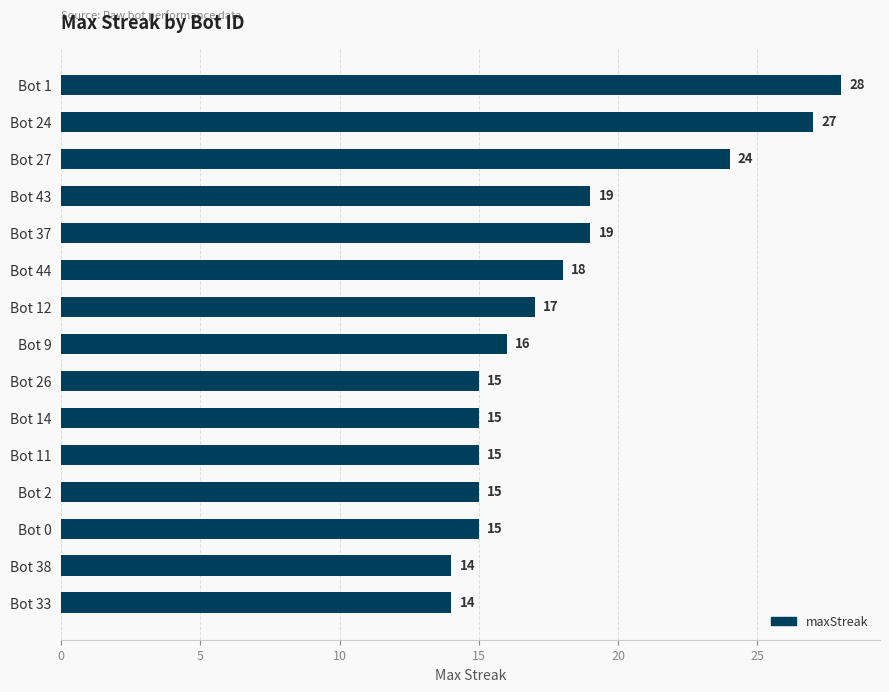

How many values are below 16?

7